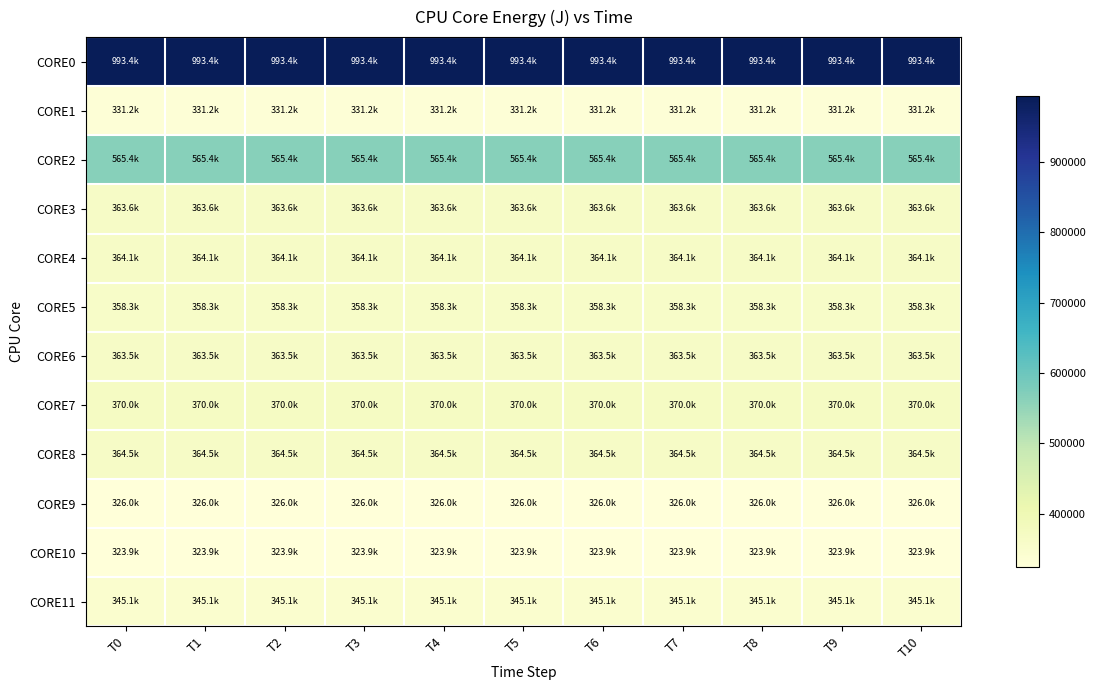

Which series has the largest range (max minus min)?

CORE0